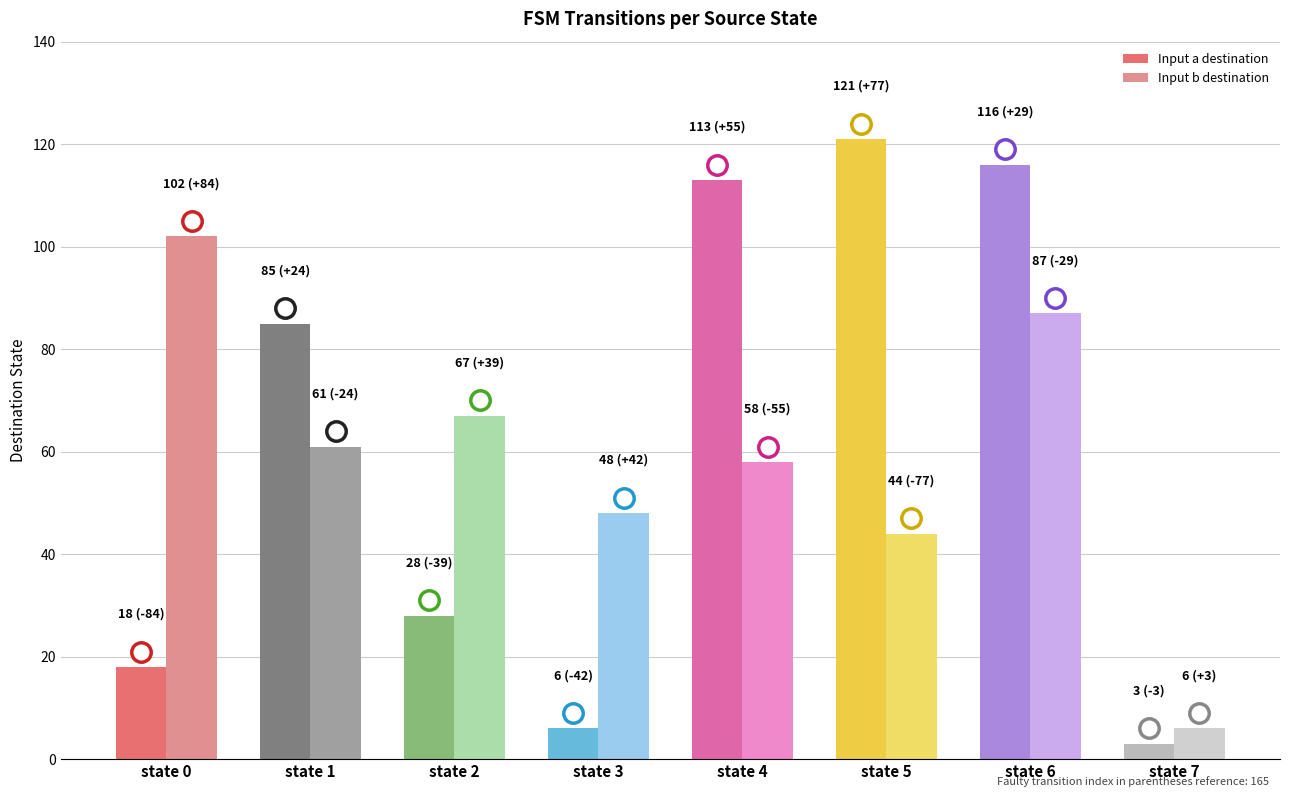

Reading left to right, list all the values displayed in this chart.

Input a destination: 18	85	28	6	113	121	116	3
Input b destination: 102	61	67	48	58	44	87	6